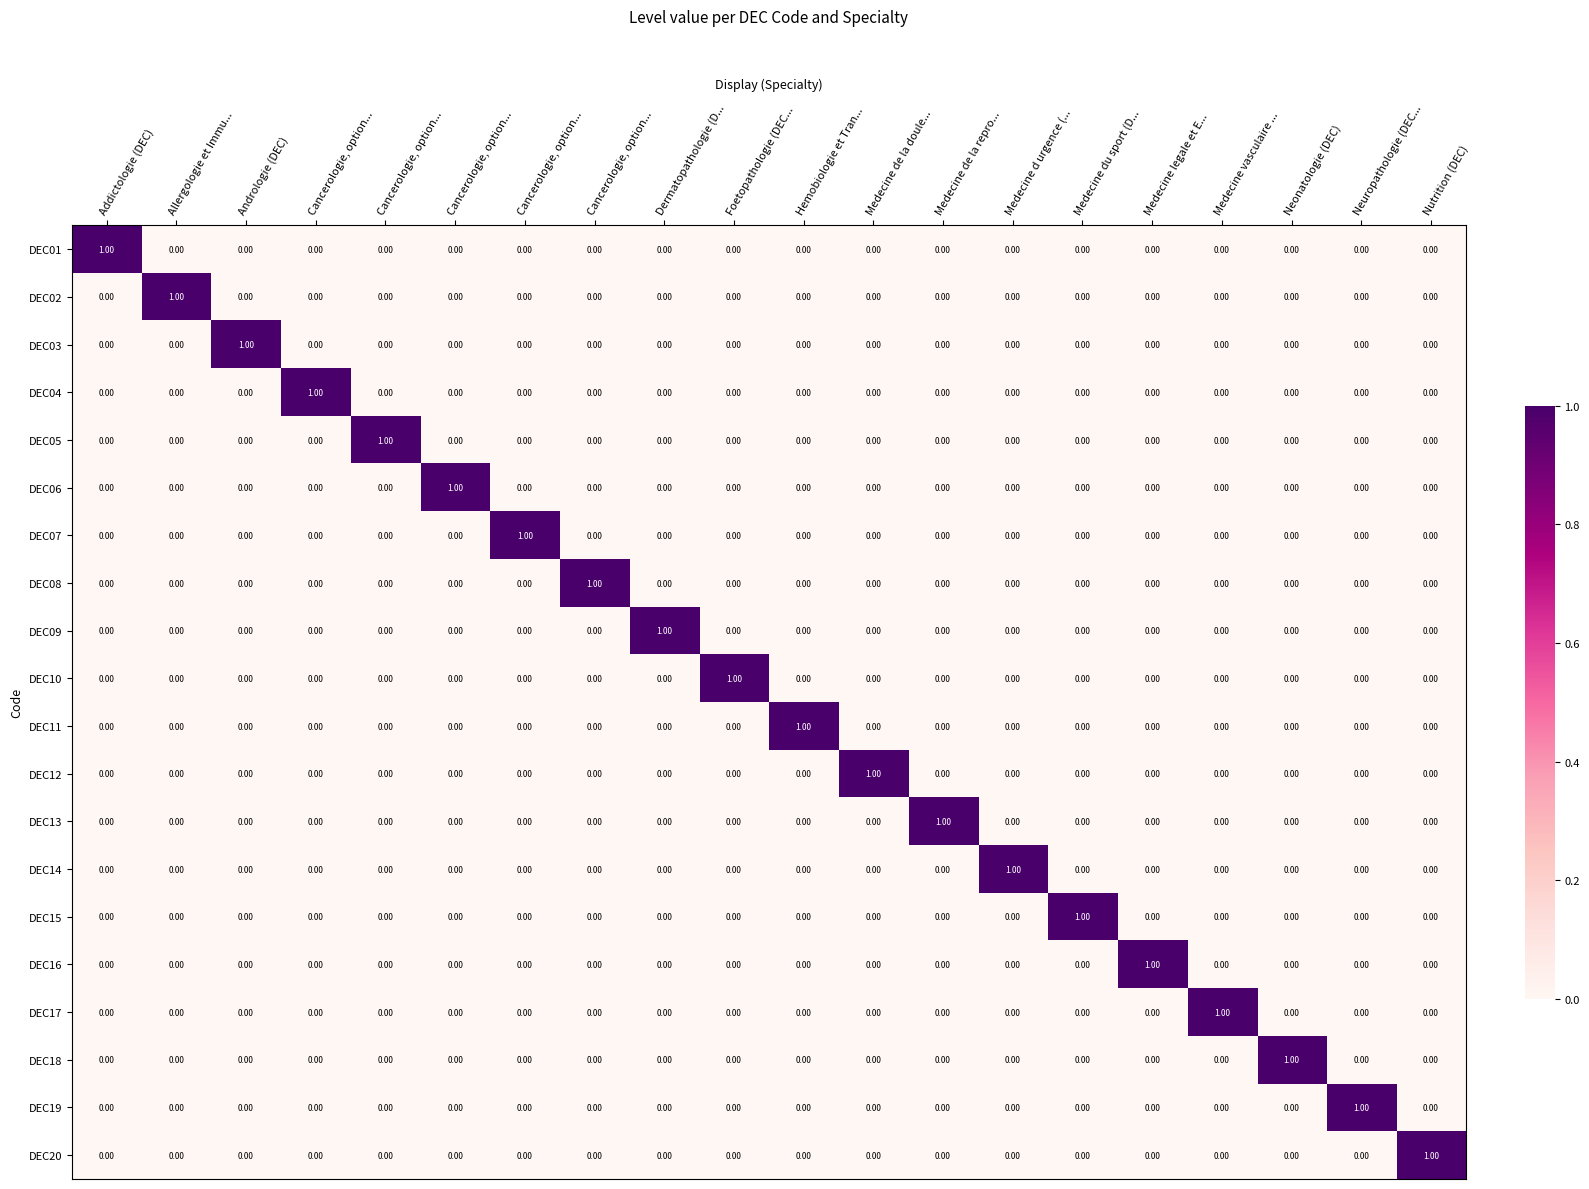

Reading left to right, transcribe all the data shown in this chart.

DEC01: Addictologie (DEC)=1	Allergologie et Immu...=0	Andrologie (DEC)=0	Cancerologie, option...=0	Cancerologie, option...=0	Cancerologie, option...=0	Cancerologie, option...=0	Cancerologie, option...=0	Dermatopathologie (D...=0	Foetopathologie (DEC...=0	Hemobiologie et Tran...=0	Medecine de la doule...=0	Medecine de la repro...=0	Medecine d urgence (...=0	Medecine du sport (D...=0	Medecine legale et E...=0	Medecine vasculaire ...=0	Neonatologie (DEC)=0	Neuropathologie (DEC...=0	Nutrition (DEC)=0
DEC02: Addictologie (DEC)=0	Allergologie et Immu...=1	Andrologie (DEC)=0	Cancerologie, option...=0	Cancerologie, option...=0	Cancerologie, option...=0	Cancerologie, option...=0	Cancerologie, option...=0	Dermatopathologie (D...=0	Foetopathologie (DEC...=0	Hemobiologie et Tran...=0	Medecine de la doule...=0	Medecine de la repro...=0	Medecine d urgence (...=0	Medecine du sport (D...=0	Medecine legale et E...=0	Medecine vasculaire ...=0	Neonatologie (DEC)=0	Neuropathologie (DEC...=0	Nutrition (DEC)=0
DEC03: Addictologie (DEC)=0	Allergologie et Immu...=0	Andrologie (DEC)=1	Cancerologie, option...=0	Cancerologie, option...=0	Cancerologie, option...=0	Cancerologie, option...=0	Cancerologie, option...=0	Dermatopathologie (D...=0	Foetopathologie (DEC...=0	Hemobiologie et Tran...=0	Medecine de la doule...=0	Medecine de la repro...=0	Medecine d urgence (...=0	Medecine du sport (D...=0	Medecine legale et E...=0	Medecine vasculaire ...=0	Neonatologie (DEC)=0	Neuropathologie (DEC...=0	Nutrition (DEC)=0
DEC04: Addictologie (DEC)=0	Allergologie et Immu...=0	Andrologie (DEC)=0	Cancerologie, option...=1	Cancerologie, option...=0	Cancerologie, option...=0	Cancerologie, option...=0	Cancerologie, option...=0	Dermatopathologie (D...=0	Foetopathologie (DEC...=0	Hemobiologie et Tran...=0	Medecine de la doule...=0	Medecine de la repro...=0	Medecine d urgence (...=0	Medecine du sport (D...=0	Medecine legale et E...=0	Medecine vasculaire ...=0	Neonatologie (DEC)=0	Neuropathologie (DEC...=0	Nutrition (DEC)=0
DEC05: Addictologie (DEC)=0	Allergologie et Immu...=0	Andrologie (DEC)=0	Cancerologie, option...=0	Cancerologie, option...=1	Cancerologie, option...=0	Cancerologie, option...=0	Cancerologie, option...=0	Dermatopathologie (D...=0	Foetopathologie (DEC...=0	Hemobiologie et Tran...=0	Medecine de la doule...=0	Medecine de la repro...=0	Medecine d urgence (...=0	Medecine du sport (D...=0	Medecine legale et E...=0	Medecine vasculaire ...=0	Neonatologie (DEC)=0	Neuropathologie (DEC...=0	Nutrition (DEC)=0
DEC06: Addictologie (DEC)=0	Allergologie et Immu...=0	Andrologie (DEC)=0	Cancerologie, option...=0	Cancerologie, option...=0	Cancerologie, option...=1	Cancerologie, option...=0	Cancerologie, option...=0	Dermatopathologie (D...=0	Foetopathologie (DEC...=0	Hemobiologie et Tran...=0	Medecine de la doule...=0	Medecine de la repro...=0	Medecine d urgence (...=0	Medecine du sport (D...=0	Medecine legale et E...=0	Medecine vasculaire ...=0	Neonatologie (DEC)=0	Neuropathologie (DEC...=0	Nutrition (DEC)=0
DEC07: Addictologie (DEC)=0	Allergologie et Immu...=0	Andrologie (DEC)=0	Cancerologie, option...=0	Cancerologie, option...=0	Cancerologie, option...=0	Cancerologie, option...=1	Cancerologie, option...=0	Dermatopathologie (D...=0	Foetopathologie (DEC...=0	Hemobiologie et Tran...=0	Medecine de la doule...=0	Medecine de la repro...=0	Medecine d urgence (...=0	Medecine du sport (D...=0	Medecine legale et E...=0	Medecine vasculaire ...=0	Neonatologie (DEC)=0	Neuropathologie (DEC...=0	Nutrition (DEC)=0
DEC08: Addictologie (DEC)=0	Allergologie et Immu...=0	Andrologie (DEC)=0	Cancerologie, option...=0	Cancerologie, option...=0	Cancerologie, option...=0	Cancerologie, option...=0	Cancerologie, option...=1	Dermatopathologie (D...=0	Foetopathologie (DEC...=0	Hemobiologie et Tran...=0	Medecine de la doule...=0	Medecine de la repro...=0	Medecine d urgence (...=0	Medecine du sport (D...=0	Medecine legale et E...=0	Medecine vasculaire ...=0	Neonatologie (DEC)=0	Neuropathologie (DEC...=0	Nutrition (DEC)=0
DEC09: Addictologie (DEC)=0	Allergologie et Immu...=0	Andrologie (DEC)=0	Cancerologie, option...=0	Cancerologie, option...=0	Cancerologie, option...=0	Cancerologie, option...=0	Cancerologie, option...=0	Dermatopathologie (D...=1	Foetopathologie (DEC...=0	Hemobiologie et Tran...=0	Medecine de la doule...=0	Medecine de la repro...=0	Medecine d urgence (...=0	Medecine du sport (D...=0	Medecine legale et E...=0	Medecine vasculaire ...=0	Neonatologie (DEC)=0	Neuropathologie (DEC...=0	Nutrition (DEC)=0
DEC10: Addictologie (DEC)=0	Allergologie et Immu...=0	Andrologie (DEC)=0	Cancerologie, option...=0	Cancerologie, option...=0	Cancerologie, option...=0	Cancerologie, option...=0	Cancerologie, option...=0	Dermatopathologie (D...=0	Foetopathologie (DEC...=1	Hemobiologie et Tran...=0	Medecine de la doule...=0	Medecine de la repro...=0	Medecine d urgence (...=0	Medecine du sport (D...=0	Medecine legale et E...=0	Medecine vasculaire ...=0	Neonatologie (DEC)=0	Neuropathologie (DEC...=0	Nutrition (DEC)=0
DEC11: Addictologie (DEC)=0	Allergologie et Immu...=0	Andrologie (DEC)=0	Cancerologie, option...=0	Cancerologie, option...=0	Cancerologie, option...=0	Cancerologie, option...=0	Cancerologie, option...=0	Dermatopathologie (D...=0	Foetopathologie (DEC...=0	Hemobiologie et Tran...=1	Medecine de la doule...=0	Medecine de la repro...=0	Medecine d urgence (...=0	Medecine du sport (D...=0	Medecine legale et E...=0	Medecine vasculaire ...=0	Neonatologie (DEC)=0	Neuropathologie (DEC...=0	Nutrition (DEC)=0
DEC12: Addictologie (DEC)=0	Allergologie et Immu...=0	Andrologie (DEC)=0	Cancerologie, option...=0	Cancerologie, option...=0	Cancerologie, option...=0	Cancerologie, option...=0	Cancerologie, option...=0	Dermatopathologie (D...=0	Foetopathologie (DEC...=0	Hemobiologie et Tran...=0	Medecine de la doule...=1	Medecine de la repro...=0	Medecine d urgence (...=0	Medecine du sport (D...=0	Medecine legale et E...=0	Medecine vasculaire ...=0	Neonatologie (DEC)=0	Neuropathologie (DEC...=0	Nutrition (DEC)=0
DEC13: Addictologie (DEC)=0	Allergologie et Immu...=0	Andrologie (DEC)=0	Cancerologie, option...=0	Cancerologie, option...=0	Cancerologie, option...=0	Cancerologie, option...=0	Cancerologie, option...=0	Dermatopathologie (D...=0	Foetopathologie (DEC...=0	Hemobiologie et Tran...=0	Medecine de la doule...=0	Medecine de la repro...=1	Medecine d urgence (...=0	Medecine du sport (D...=0	Medecine legale et E...=0	Medecine vasculaire ...=0	Neonatologie (DEC)=0	Neuropathologie (DEC...=0	Nutrition (DEC)=0
DEC14: Addictologie (DEC)=0	Allergologie et Immu...=0	Andrologie (DEC)=0	Cancerologie, option...=0	Cancerologie, option...=0	Cancerologie, option...=0	Cancerologie, option...=0	Cancerologie, option...=0	Dermatopathologie (D...=0	Foetopathologie (DEC...=0	Hemobiologie et Tran...=0	Medecine de la doule...=0	Medecine de la repro...=0	Medecine d urgence (...=1	Medecine du sport (D...=0	Medecine legale et E...=0	Medecine vasculaire ...=0	Neonatologie (DEC)=0	Neuropathologie (DEC...=0	Nutrition (DEC)=0
DEC15: Addictologie (DEC)=0	Allergologie et Immu...=0	Andrologie (DEC)=0	Cancerologie, option...=0	Cancerologie, option...=0	Cancerologie, option...=0	Cancerologie, option...=0	Cancerologie, option...=0	Dermatopathologie (D...=0	Foetopathologie (DEC...=0	Hemobiologie et Tran...=0	Medecine de la doule...=0	Medecine de la repro...=0	Medecine d urgence (...=0	Medecine du sport (D...=1	Medecine legale et E...=0	Medecine vasculaire ...=0	Neonatologie (DEC)=0	Neuropathologie (DEC...=0	Nutrition (DEC)=0
DEC16: Addictologie (DEC)=0	Allergologie et Immu...=0	Andrologie (DEC)=0	Cancerologie, option...=0	Cancerologie, option...=0	Cancerologie, option...=0	Cancerologie, option...=0	Cancerologie, option...=0	Dermatopathologie (D...=0	Foetopathologie (DEC...=0	Hemobiologie et Tran...=0	Medecine de la doule...=0	Medecine de la repro...=0	Medecine d urgence (...=0	Medecine du sport (D...=0	Medecine legale et E...=1	Medecine vasculaire ...=0	Neonatologie (DEC)=0	Neuropathologie (DEC...=0	Nutrition (DEC)=0
DEC17: Addictologie (DEC)=0	Allergologie et Immu...=0	Andrologie (DEC)=0	Cancerologie, option...=0	Cancerologie, option...=0	Cancerologie, option...=0	Cancerologie, option...=0	Cancerologie, option...=0	Dermatopathologie (D...=0	Foetopathologie (DEC...=0	Hemobiologie et Tran...=0	Medecine de la doule...=0	Medecine de la repro...=0	Medecine d urgence (...=0	Medecine du sport (D...=0	Medecine legale et E...=0	Medecine vasculaire ...=1	Neonatologie (DEC)=0	Neuropathologie (DEC...=0	Nutrition (DEC)=0
DEC18: Addictologie (DEC)=0	Allergologie et Immu...=0	Andrologie (DEC)=0	Cancerologie, option...=0	Cancerologie, option...=0	Cancerologie, option...=0	Cancerologie, option...=0	Cancerologie, option...=0	Dermatopathologie (D...=0	Foetopathologie (DEC...=0	Hemobiologie et Tran...=0	Medecine de la doule...=0	Medecine de la repro...=0	Medecine d urgence (...=0	Medecine du sport (D...=0	Medecine legale et E...=0	Medecine vasculaire ...=0	Neonatologie (DEC)=1	Neuropathologie (DEC...=0	Nutrition (DEC)=0
DEC19: Addictologie (DEC)=0	Allergologie et Immu...=0	Andrologie (DEC)=0	Cancerologie, option...=0	Cancerologie, option...=0	Cancerologie, option...=0	Cancerologie, option...=0	Cancerologie, option...=0	Dermatopathologie (D...=0	Foetopathologie (DEC...=0	Hemobiologie et Tran...=0	Medecine de la doule...=0	Medecine de la repro...=0	Medecine d urgence (...=0	Medecine du sport (D...=0	Medecine legale et E...=0	Medecine vasculaire ...=0	Neonatologie (DEC)=0	Neuropathologie (DEC...=1	Nutrition (DEC)=0
DEC20: Addictologie (DEC)=0	Allergologie et Immu...=0	Andrologie (DEC)=0	Cancerologie, option...=0	Cancerologie, option...=0	Cancerologie, option...=0	Cancerologie, option...=0	Cancerologie, option...=0	Dermatopathologie (D...=0	Foetopathologie (DEC...=0	Hemobiologie et Tran...=0	Medecine de la doule...=0	Medecine de la repro...=0	Medecine d urgence (...=0	Medecine du sport (D...=0	Medecine legale et E...=0	Medecine vasculaire ...=0	Neonatologie (DEC)=0	Neuropathologie (DEC...=0	Nutrition (DEC)=1